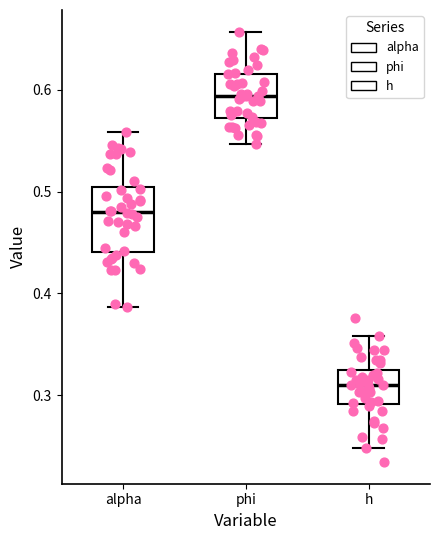

Where does the upper whisker of the box for h end on the y-axis? The values are not printed on the chart, so give them approximately, as read against the axis.

0.36